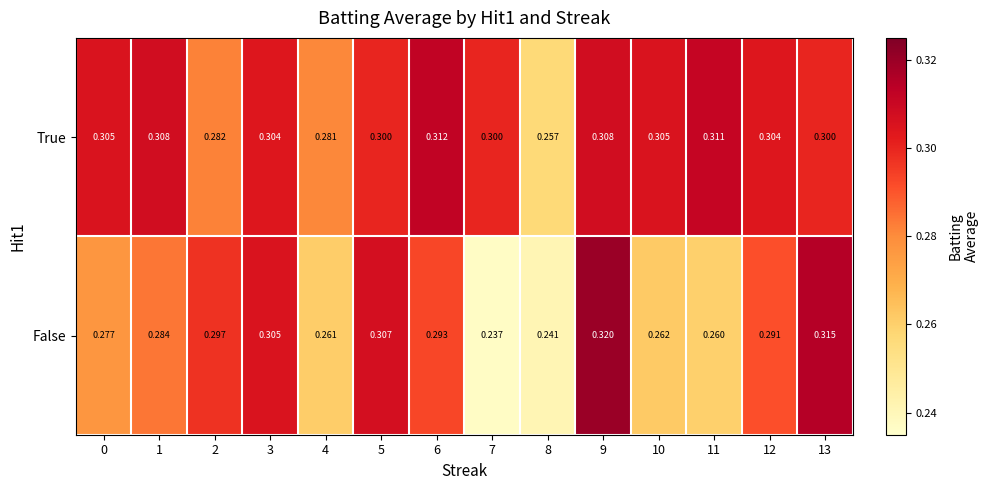

How many data points does each series have?

14